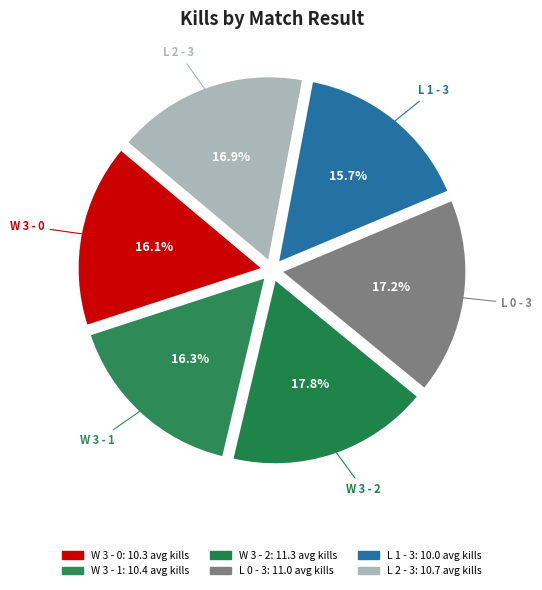

Count the number of slices in the pie.

6